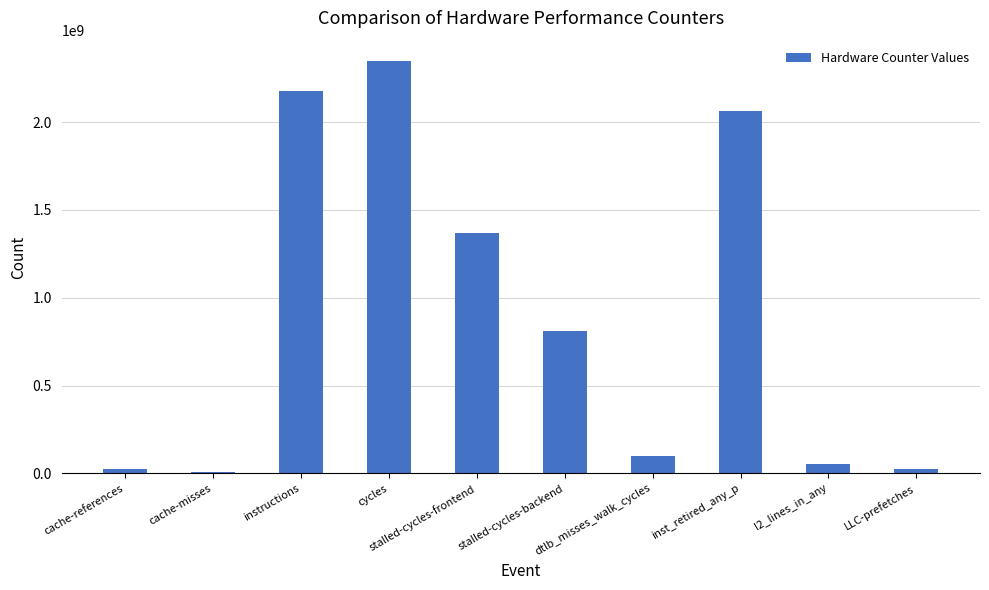

What is the sum of all values?

8978760050